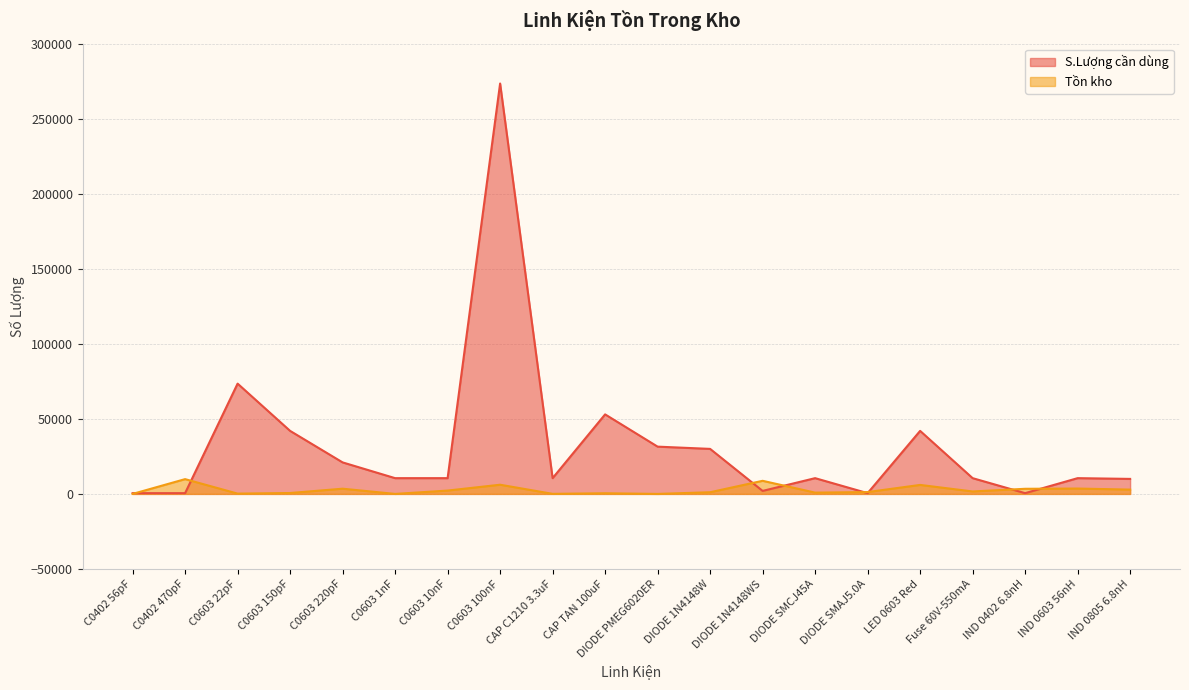

Which series has the widest spread of values?

S.Lượng cần dùng